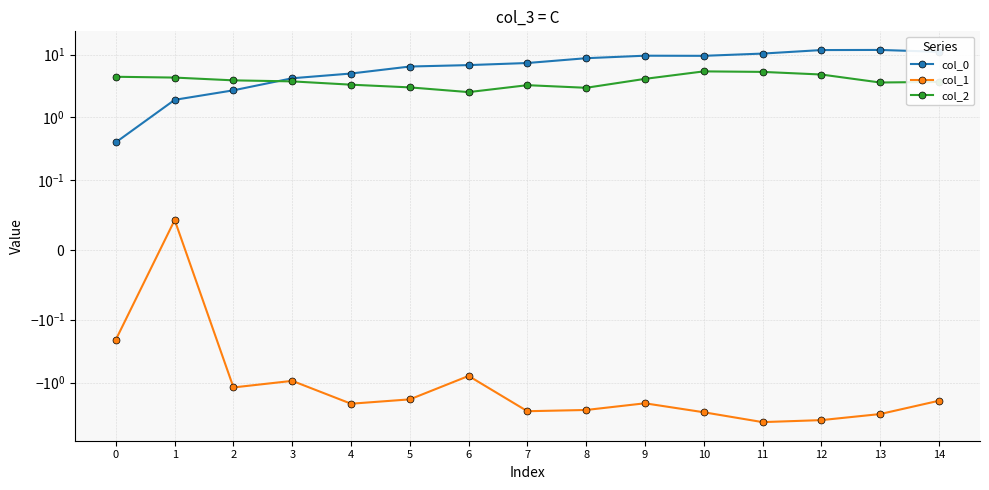

What is the difference between the second highest and minimum values in the col_0 series?

11.4